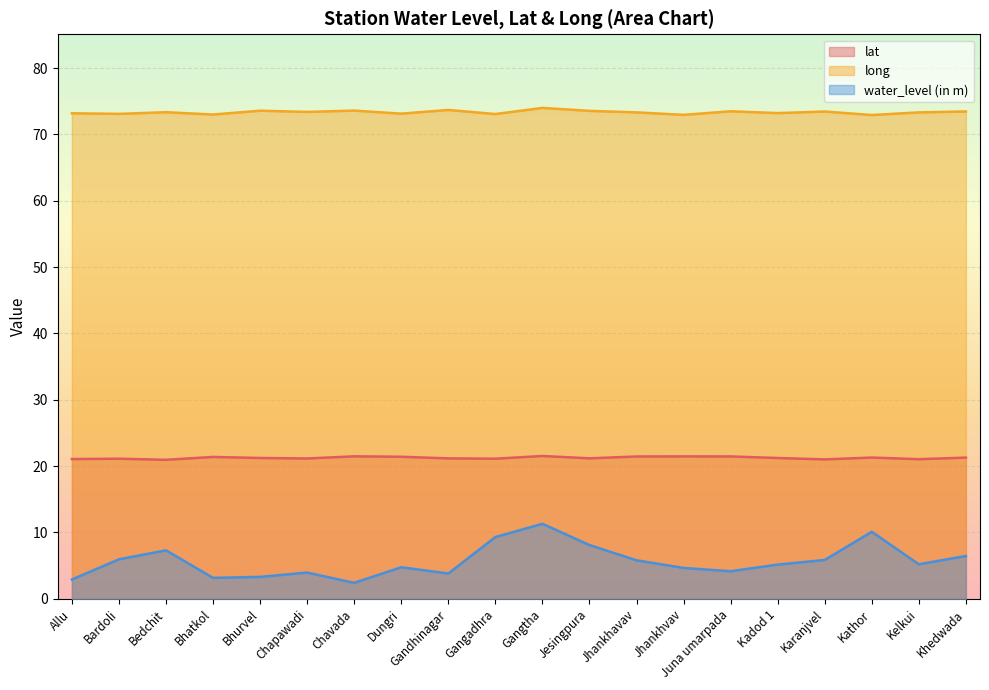

Which series has the largest total across all categories?

long